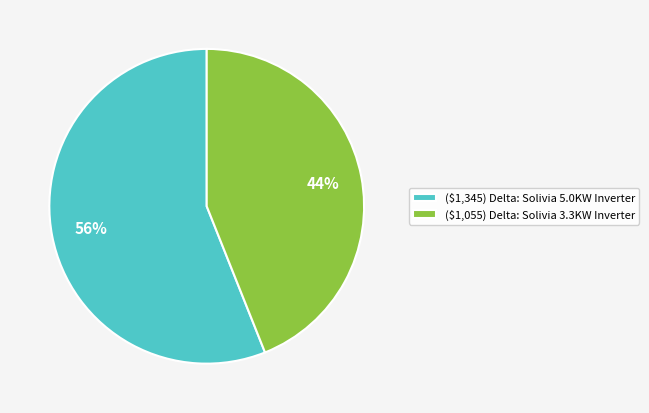

Which slice is the smallest?

($1,055) Delta: Solivia 3.3KW Inverter